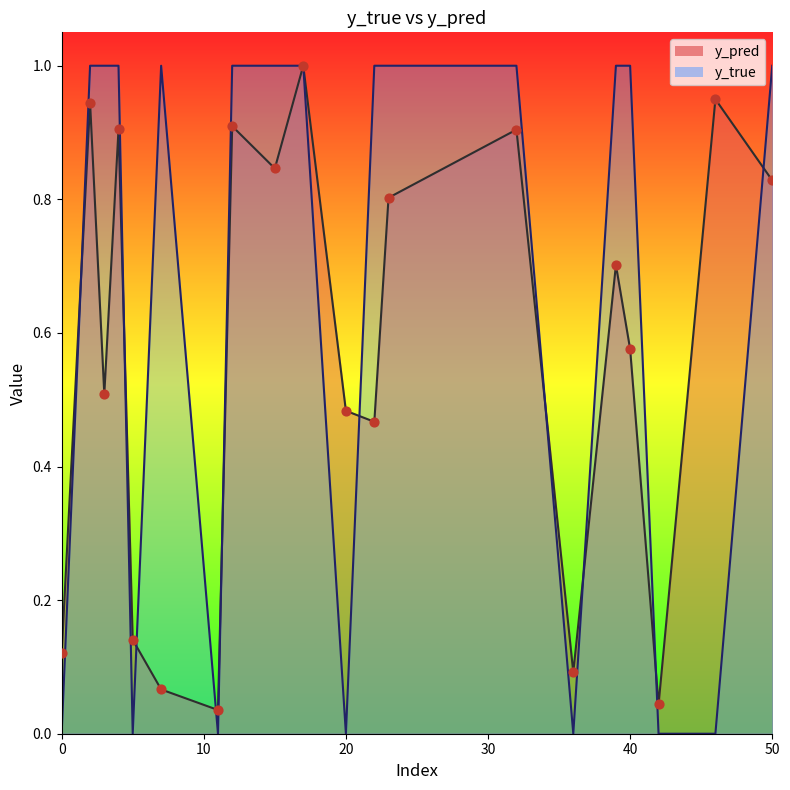

What are all the series names shown in the legend?

y_pred, y_true